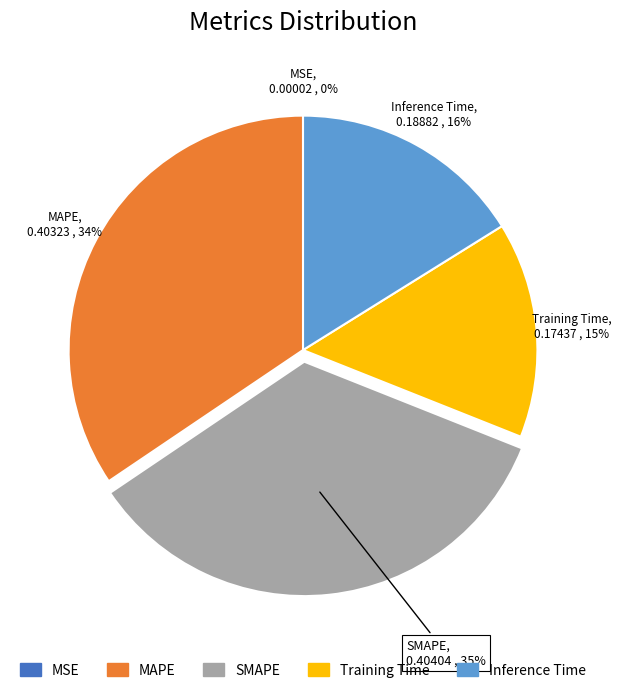

Combined, do Inference Time and SMAPE account for over 50%?

Yes